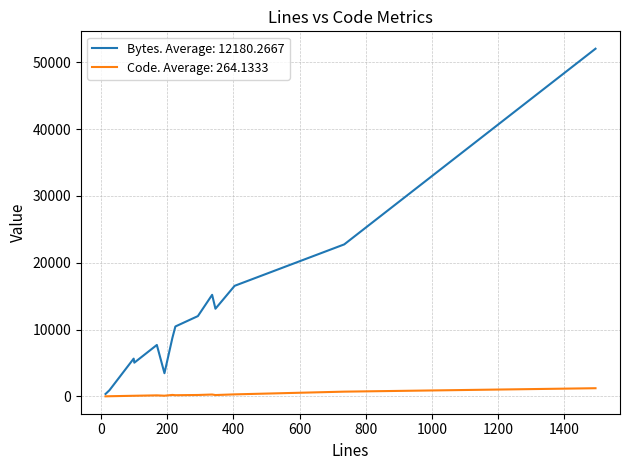

How many values in the Code series are below 198?

7